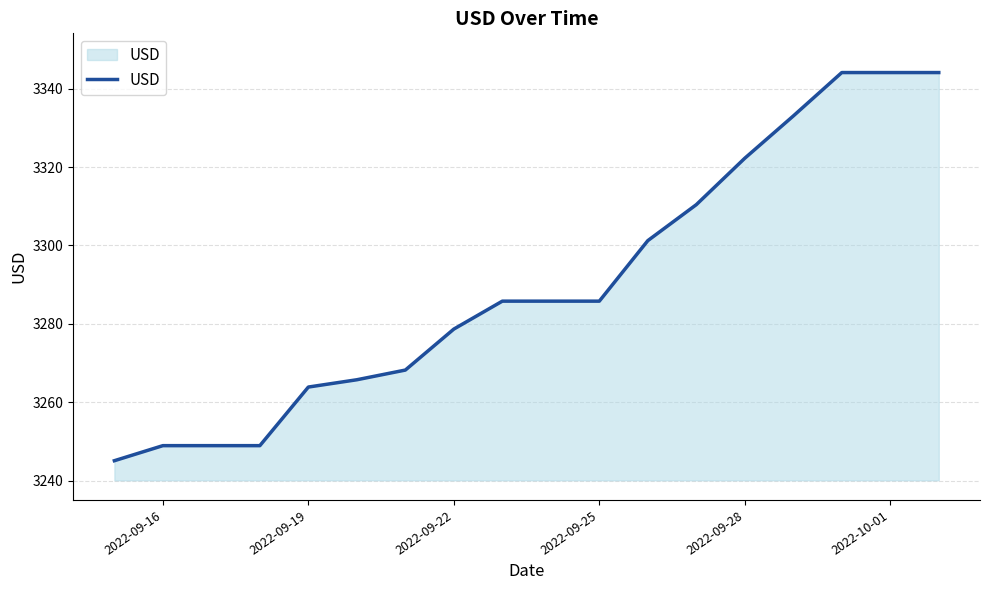

What is the difference between the maximum and minimum values?

99.0